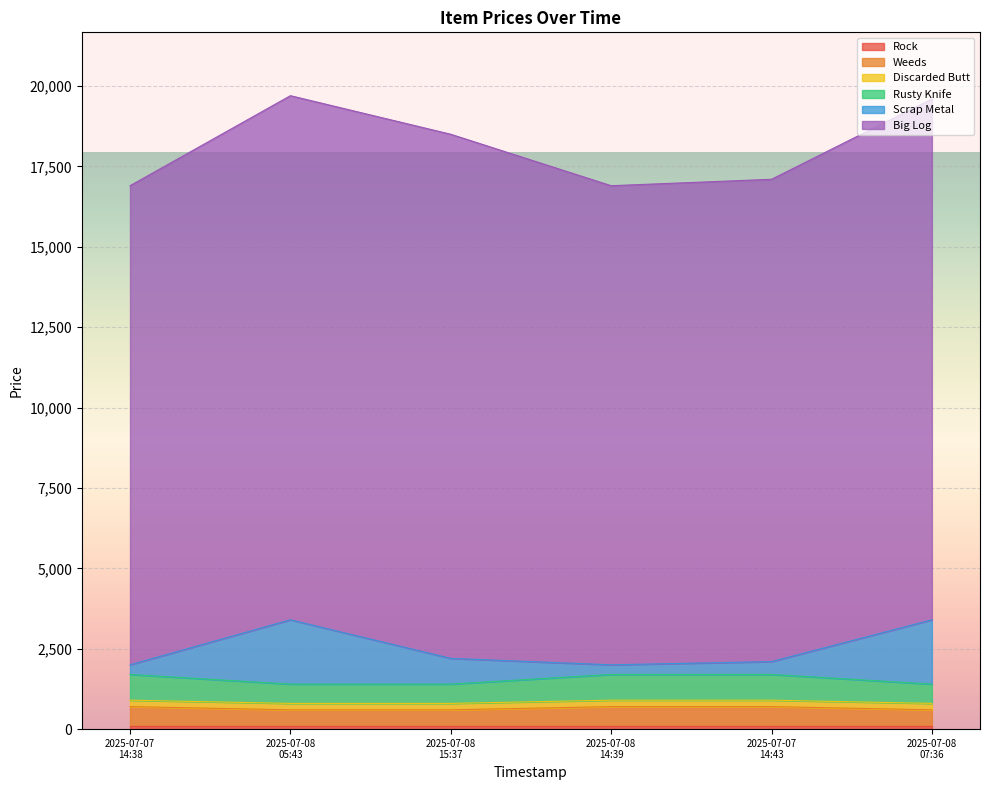

The value of Rusty Knife at 2025-07-08 05:43 is 473. True or false?

False